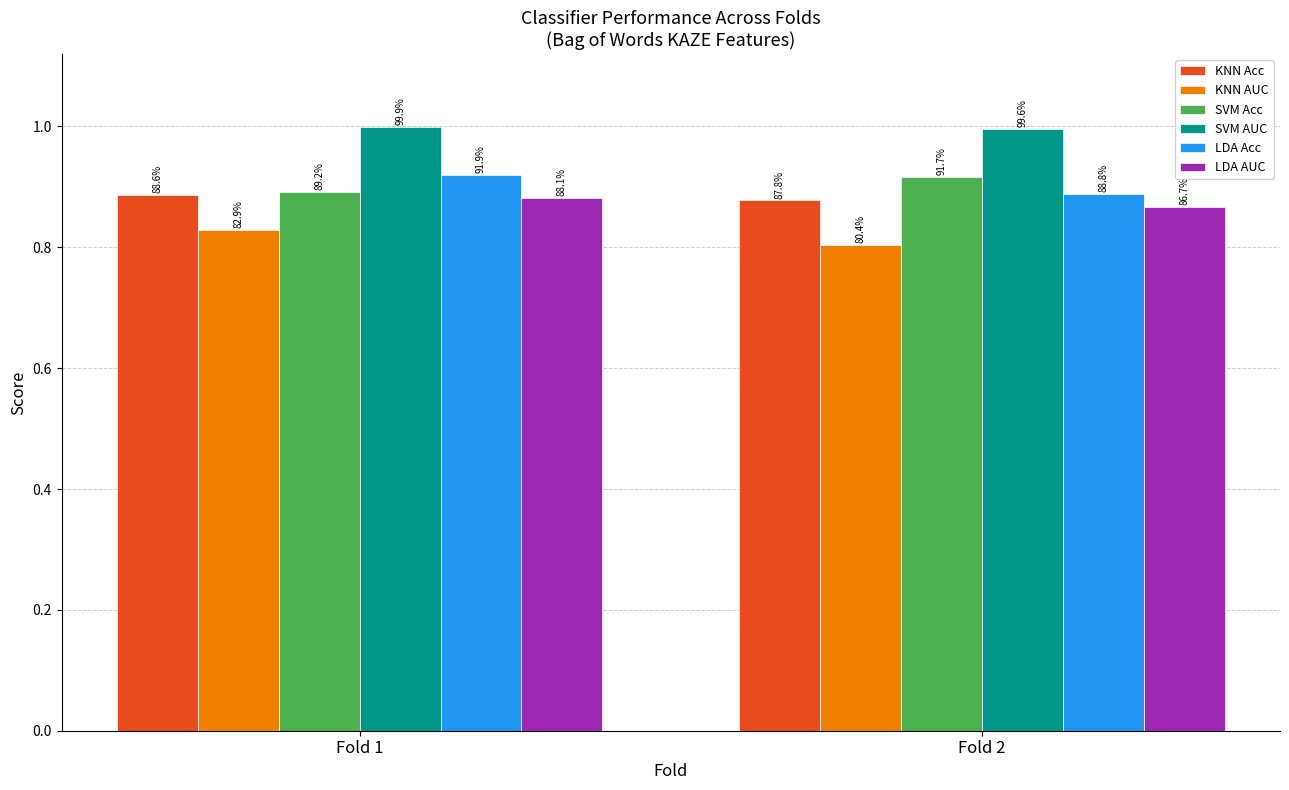

Is it true that LDA Acc equals 0.9 at Fold 2?

True